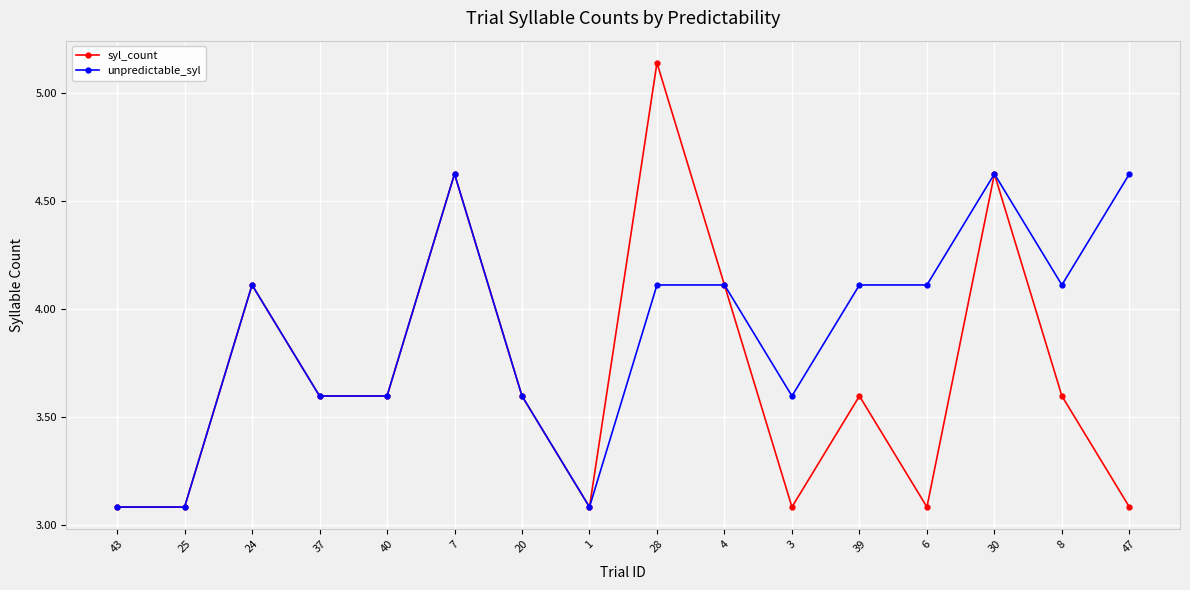

Which series has the largest total across all categories?

unpredictable_syl